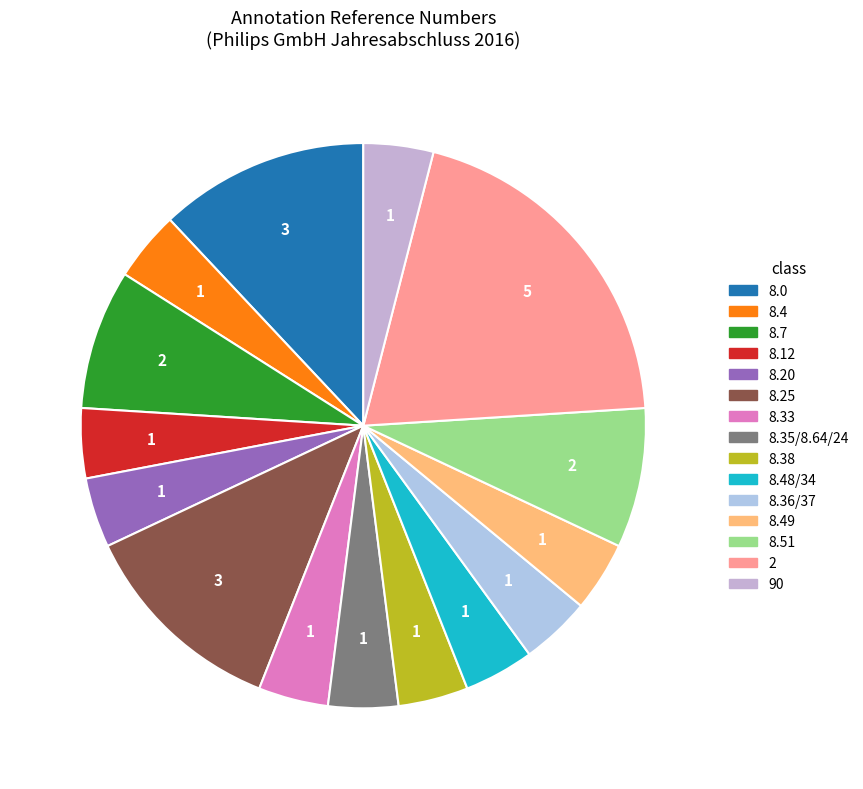

Does any single category account for the majority?

No